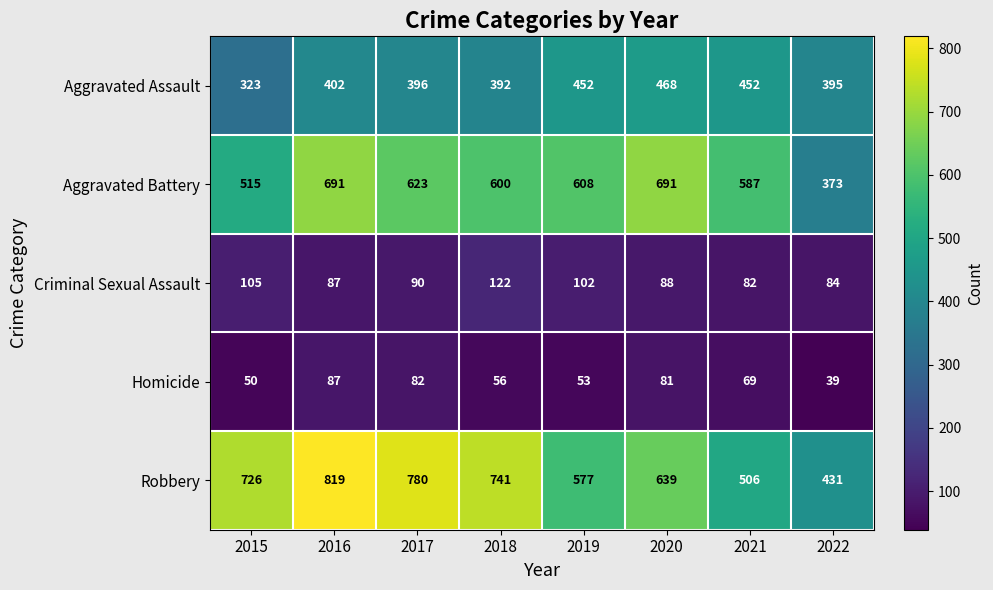

What is the sum of all Robbery values?

5219